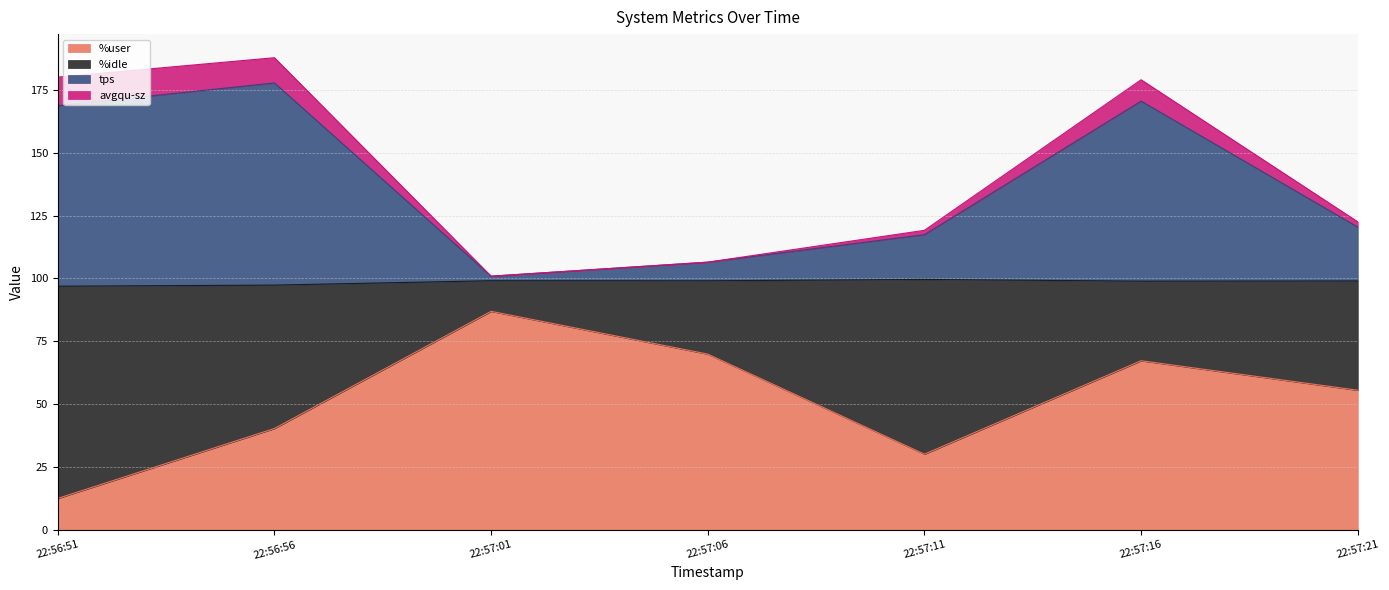

What is the approximate value of %user at 22:57:11?

30.1